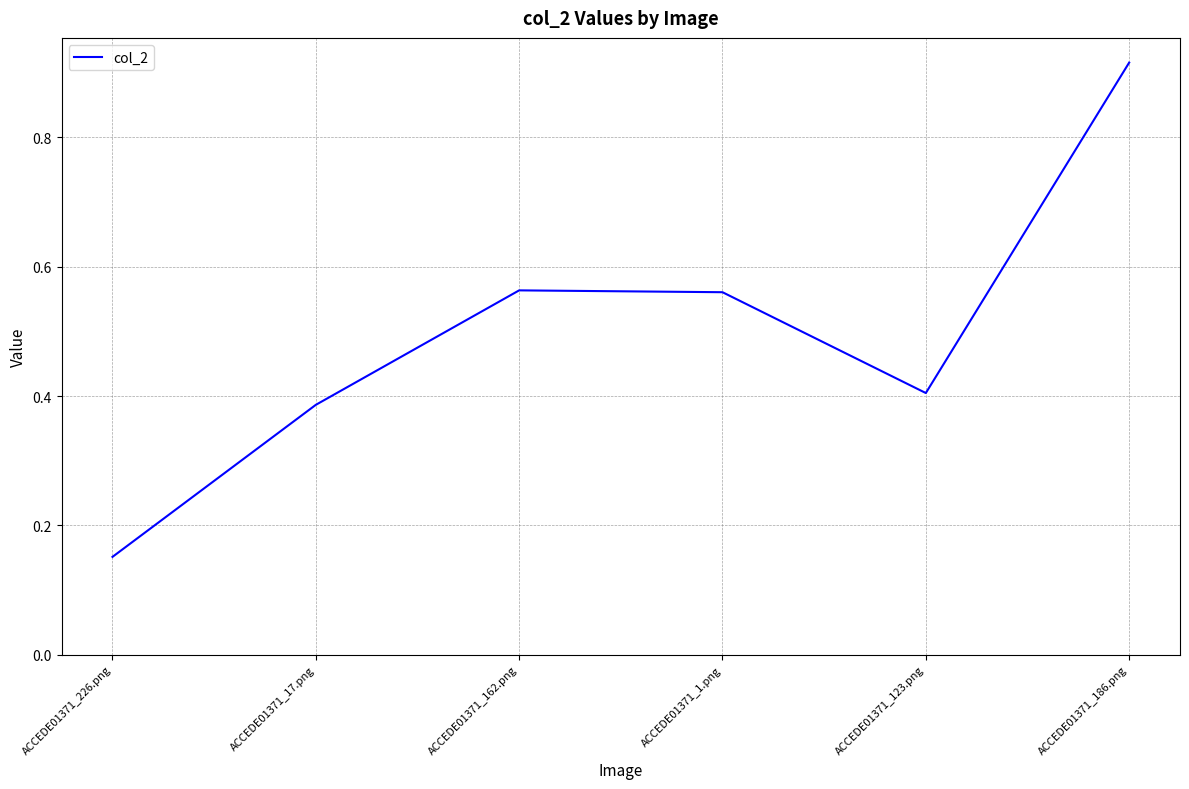

How many values are between 0 and 1?

6